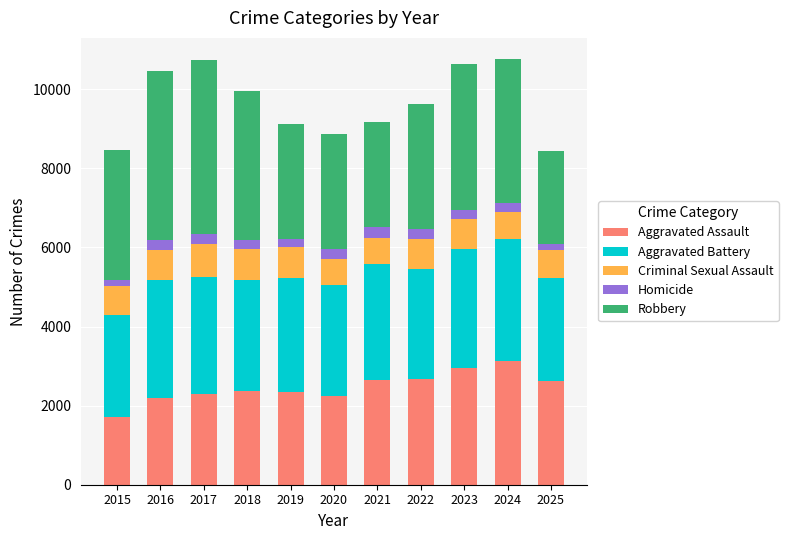

What is the lowest value of the Aggravated Assault series?

1707